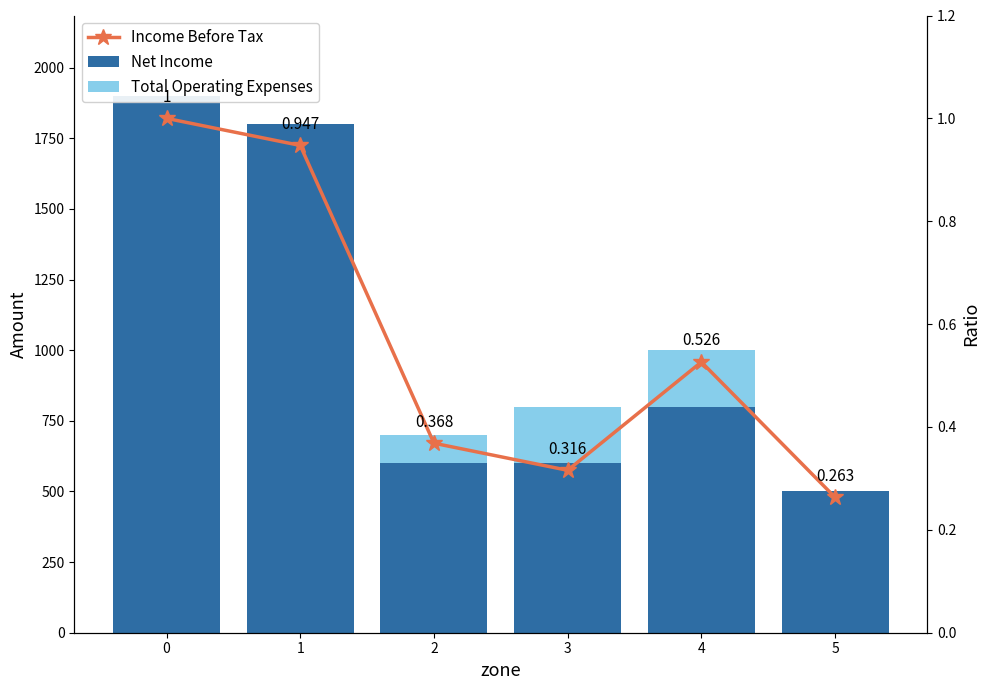

Count the number of categories in the chart.

6